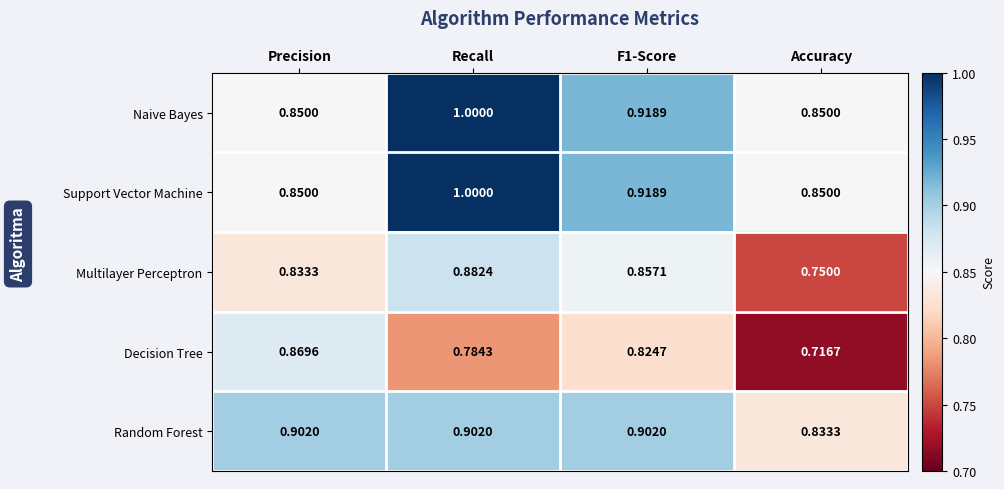

Is the value of Decision Tree at F1-Score greater than the value of Naive Bayes at F1-Score?

No